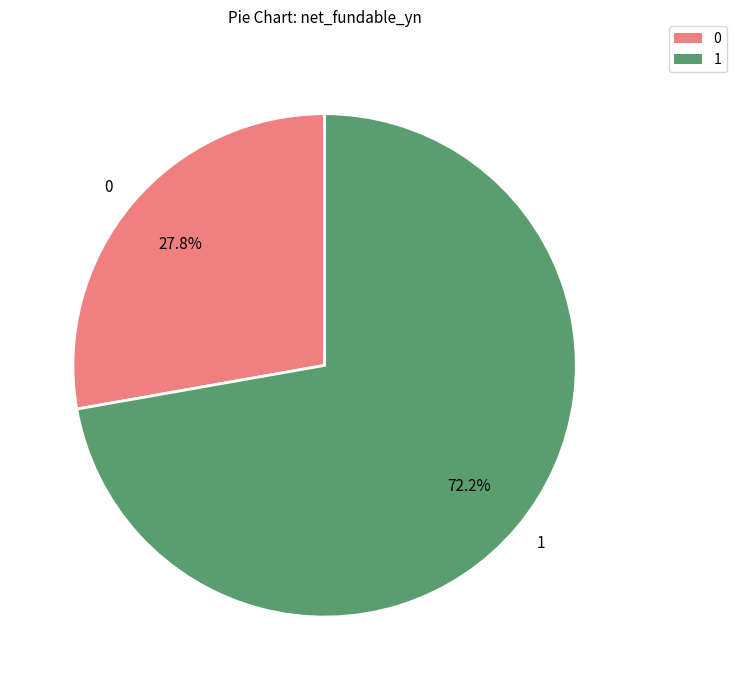

Rank the categories by value from highest to lowest.

1, 0